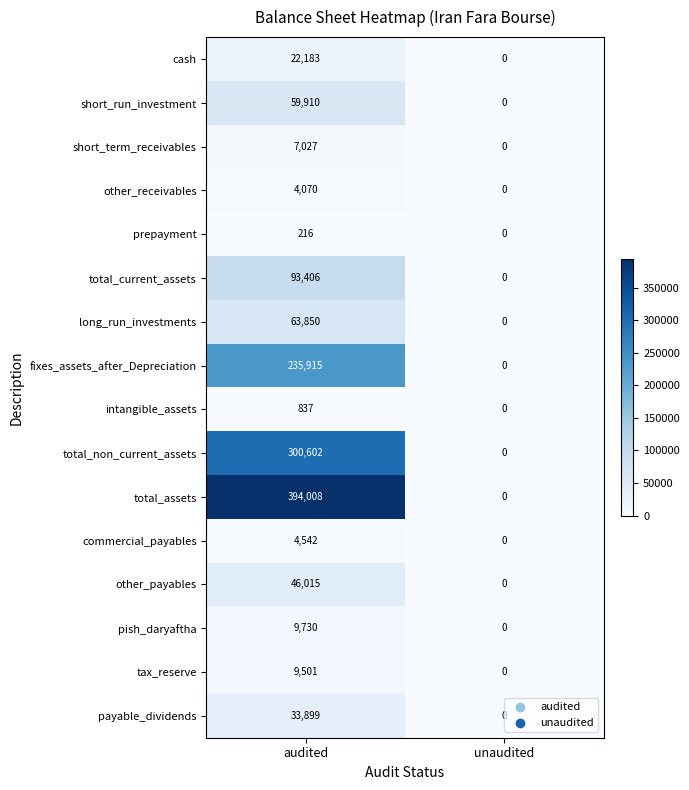

What is the average value of the long_run_investments series?

31925